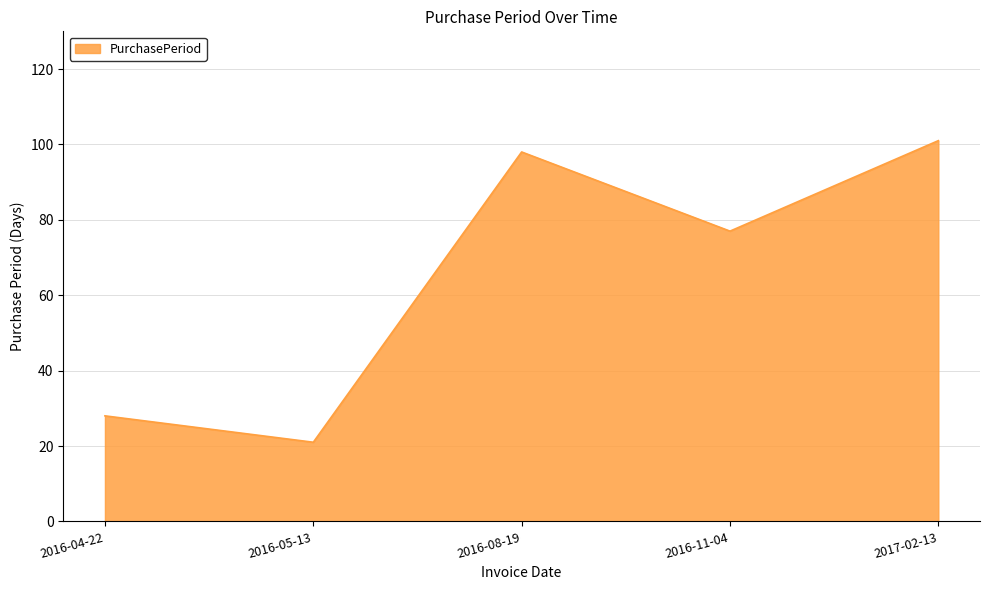

Where is the first local maximum?

2016-08-19